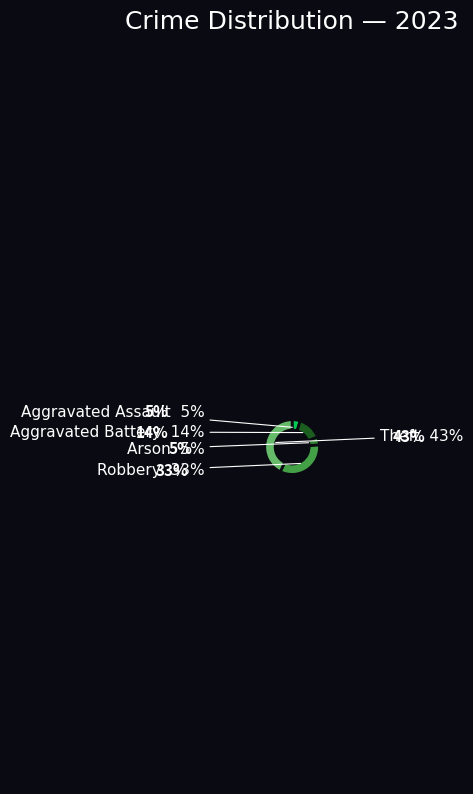

To the nearest percent, what is the difference between the Theft and Aggravated Assault slice percentages?

38%